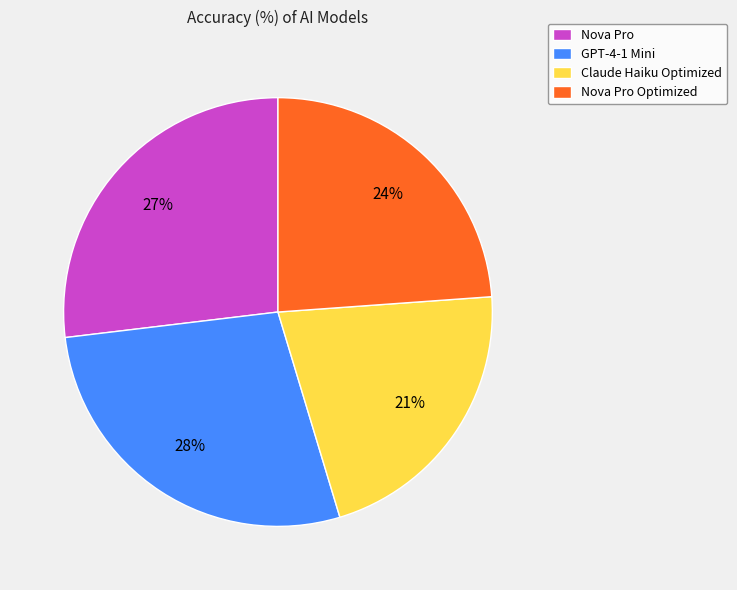

Combined, do GPT-4-1 Mini and Claude Haiku Optimized account for over 50%?

No